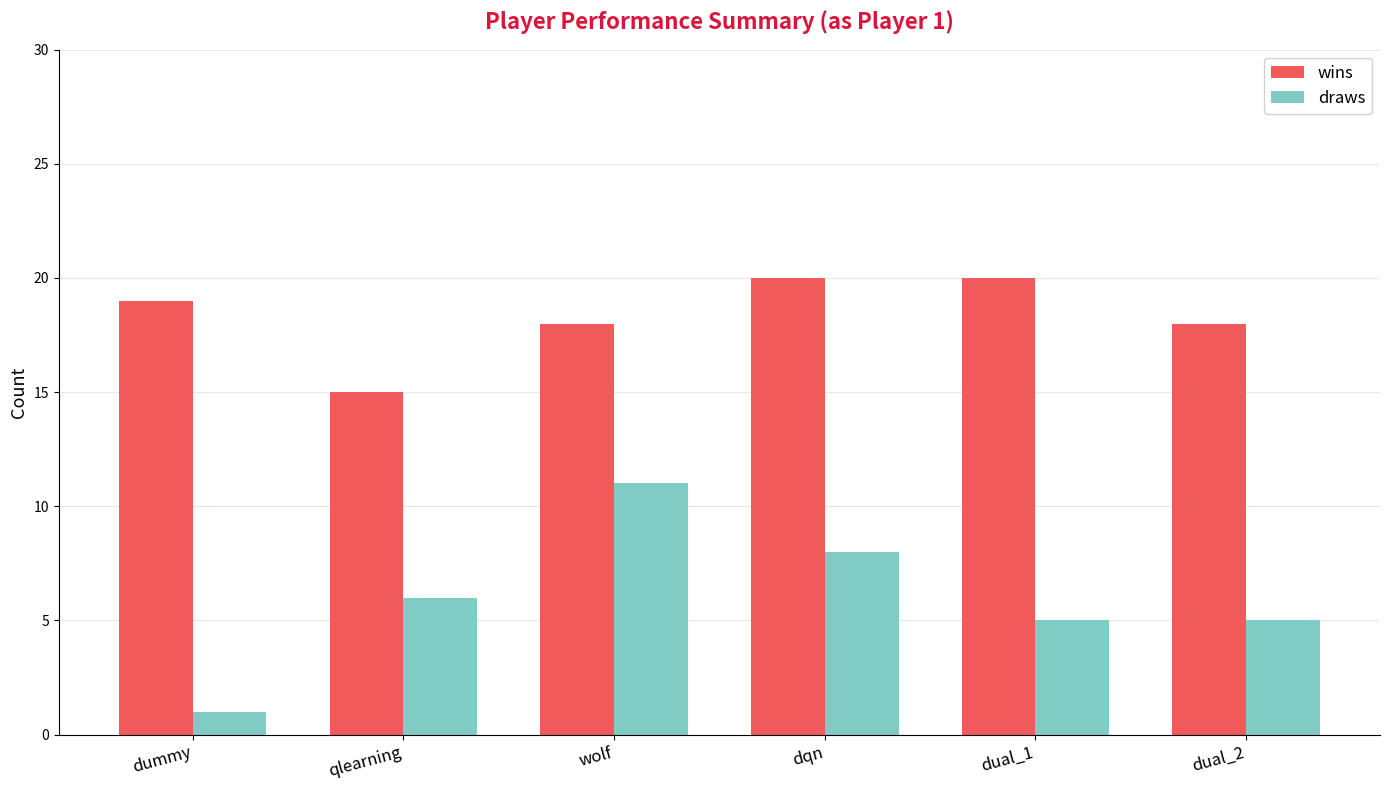

What is the total value across all series at wolf?

29